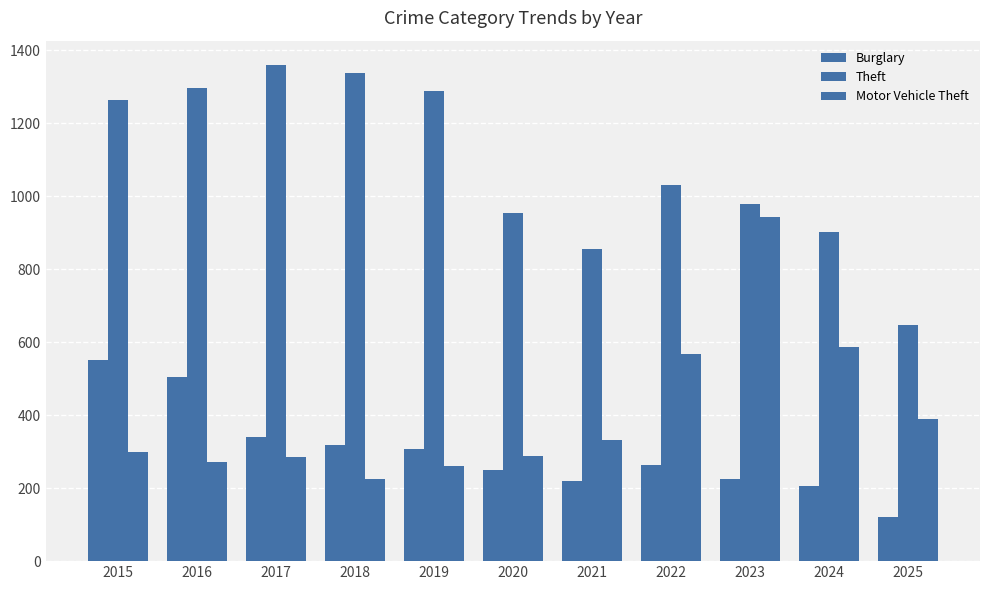

True or false: Theft has a value of 903 at 2024.

True